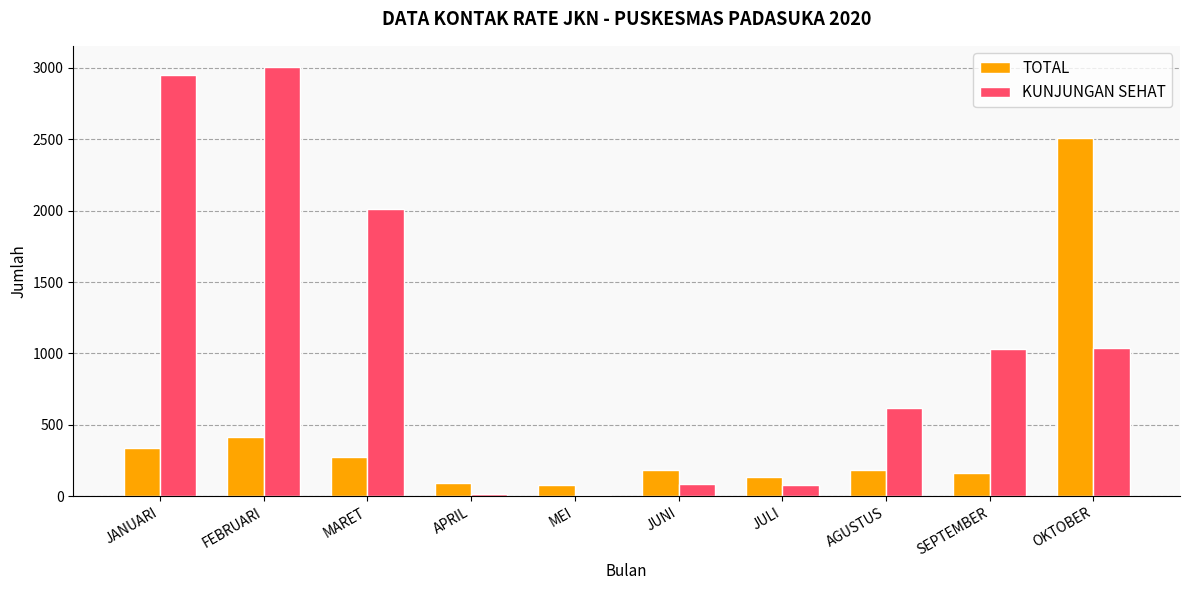

Which series has the largest range (max minus min)?

KUNJUNGAN SEHAT